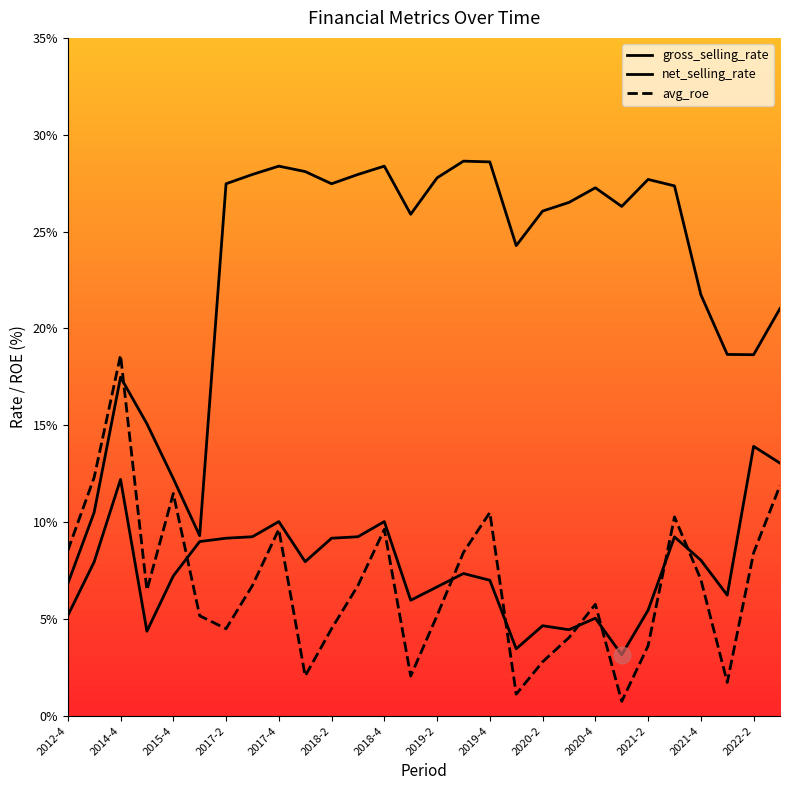

Does the chart display data point markers on the line(s)?

No